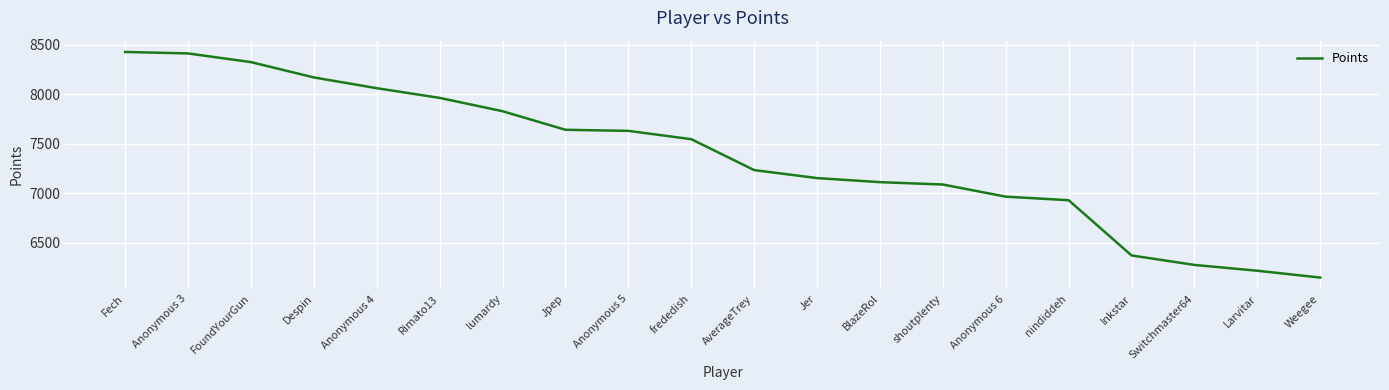

What value does the data have at lumardy, to the nearest 100?

7800